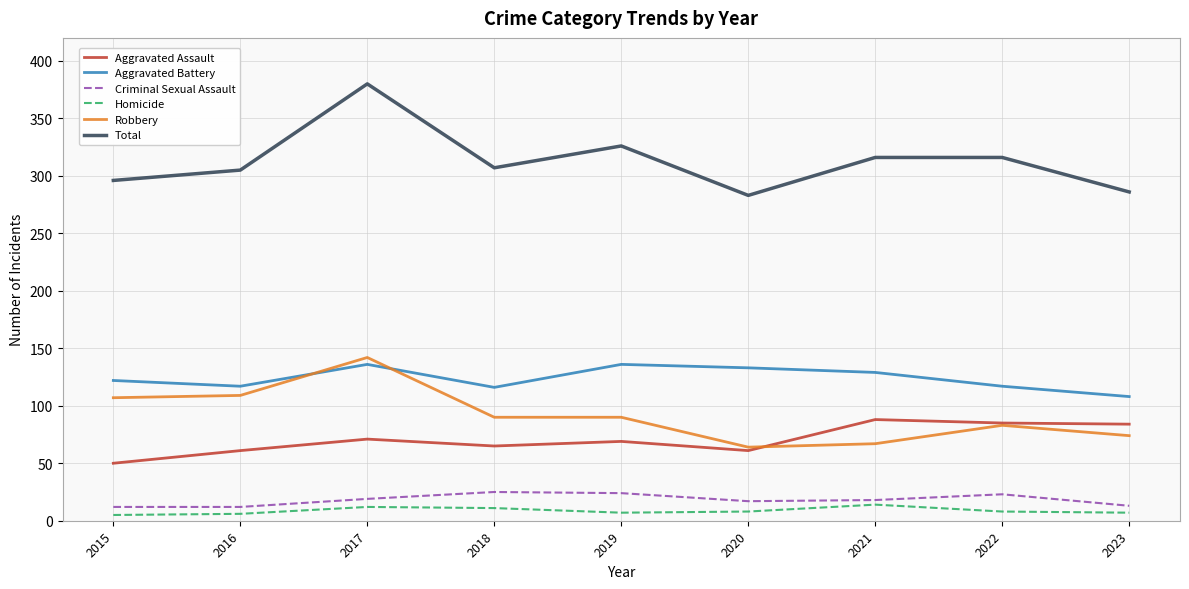

How many lines are shown in the chart?

6